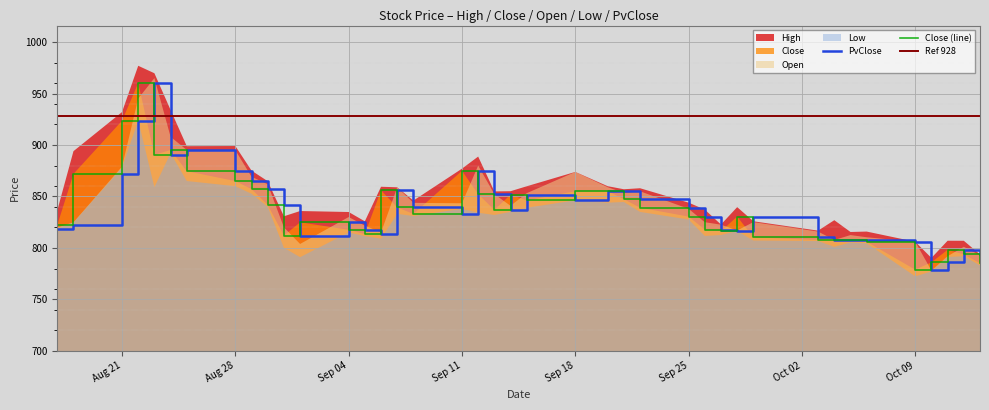

At which category does High reach its first local peak?

2023-08-22